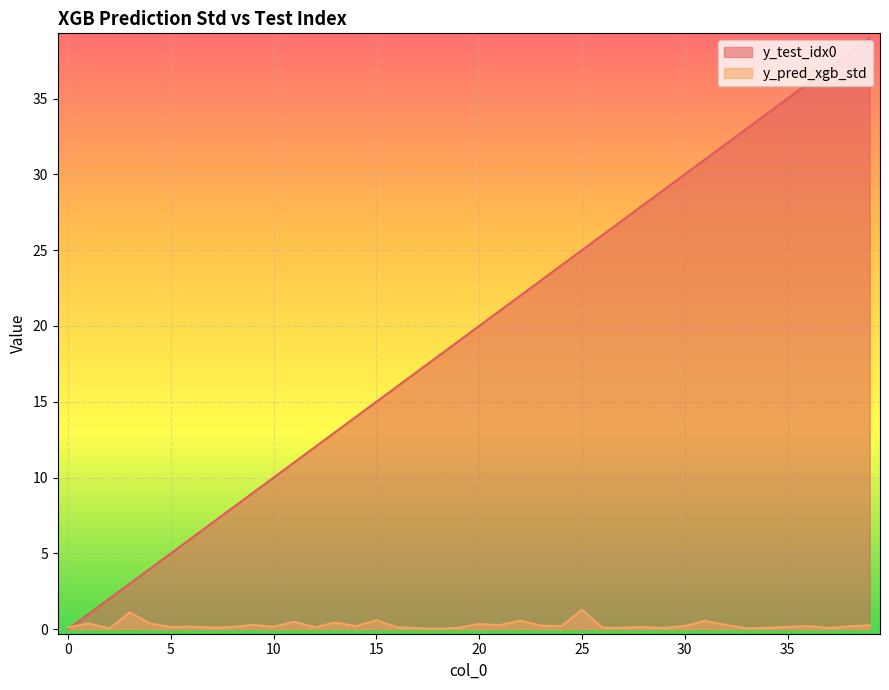

At which category does the chart reach its peak across all series?

39